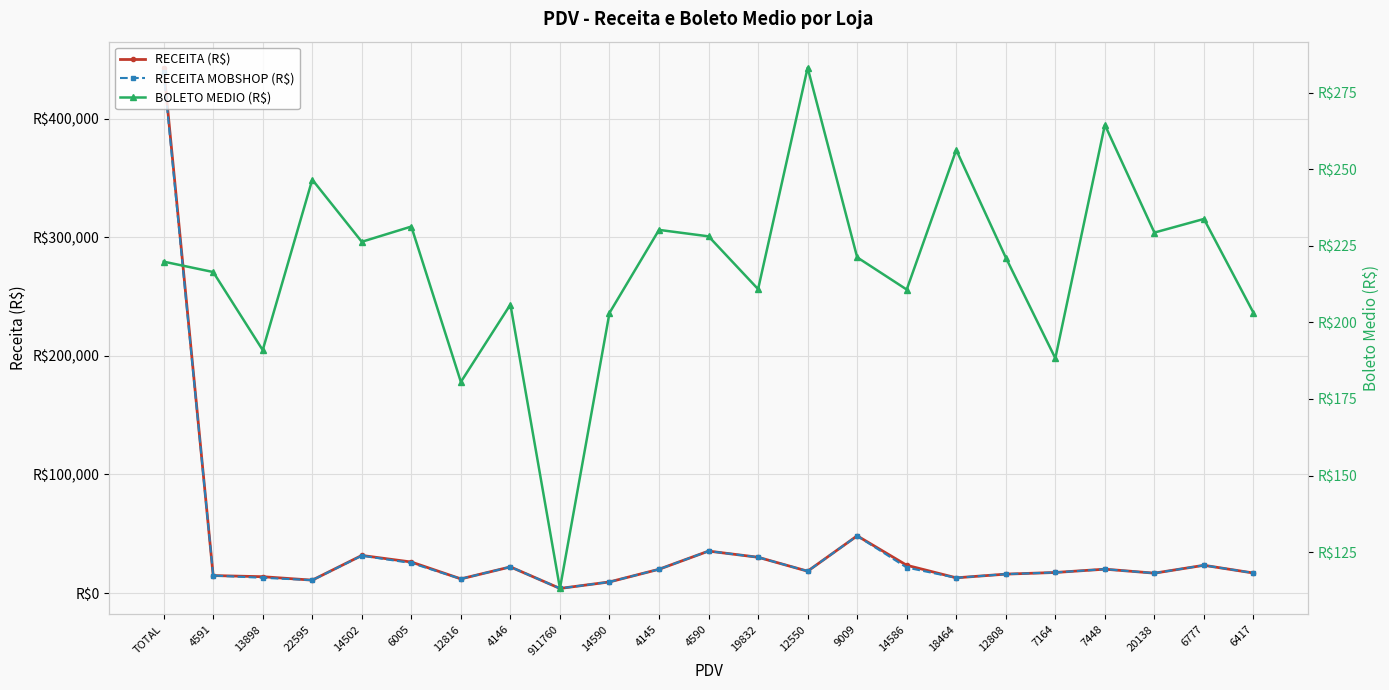

Reading left to right, extract all data points from this chart.

RECEITA (R$): 442968.1	14718.0	13748.4	10851.0	31684.2	26135.8	11916.8	22024.3	3846.3	9342.4	20027.6	35354.2	30152.8	18405.1	48229.7	23390.1	12815.4	15923.8	17323.1	20101.5	16740.4	23377.3	16860.0
RECEITA MOBSHOP (R$): 438985.3	14718.0	12831.7	10851.0	31471.3	25282.8	11916.8	22024.3	3846.3	9342.4	20027.6	35354.2	30152.8	18405.1	48144.8	21474.7	12815.4	15923.8	17323.1	20101.5	16740.4	23377.3	16860.0
BOLETO MEDIO (R$): 219.8	216.4	190.9	246.6	226.3	231.3	180.6	205.8	113.1	203.1	230.2	228.1	210.9	283.2	221.2	210.7	256.3	221.2	188.3	264.5	229.3	233.8	203.1